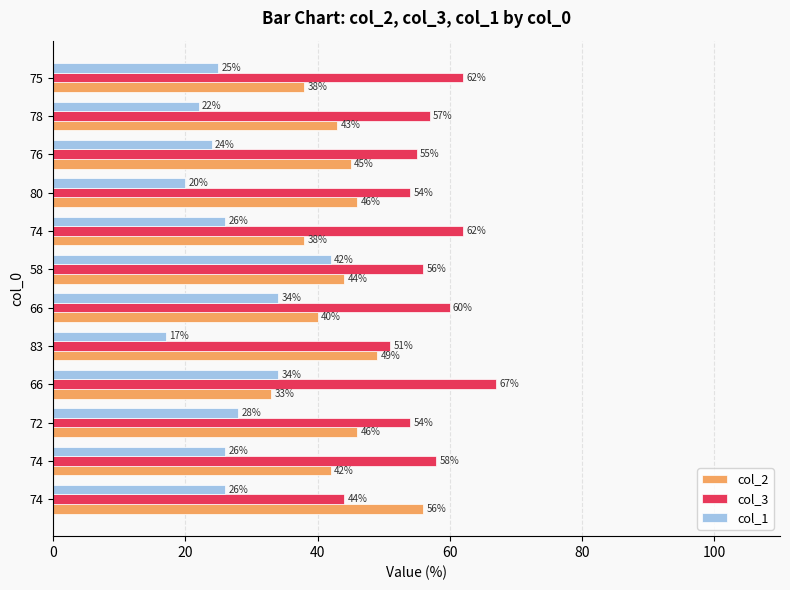

How many values in the col_1 series are below 26?

5